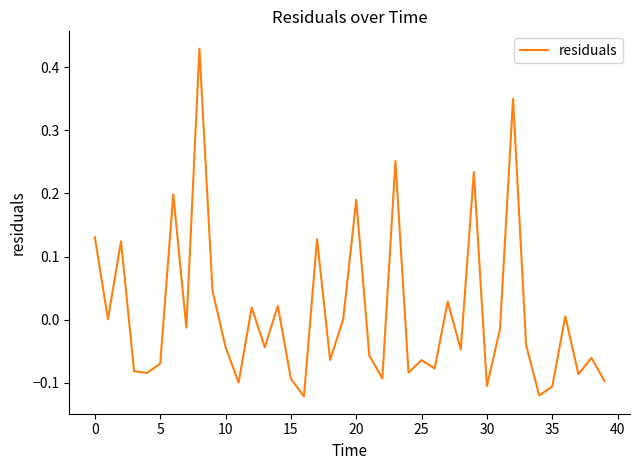

Does the chart have visible grid lines?

No